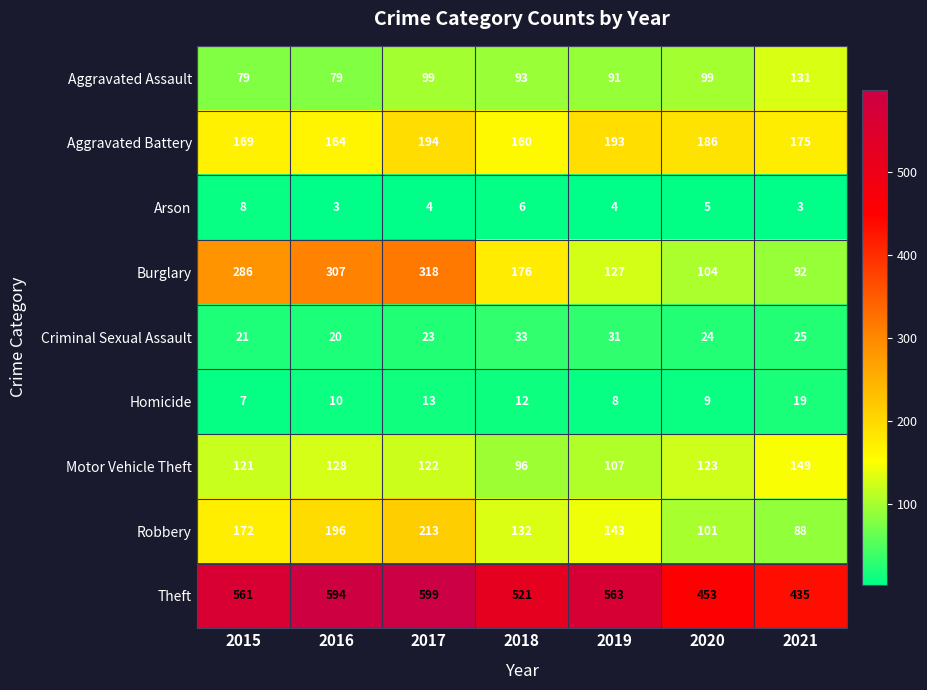

How many values in the Robbery series are below 143?

3